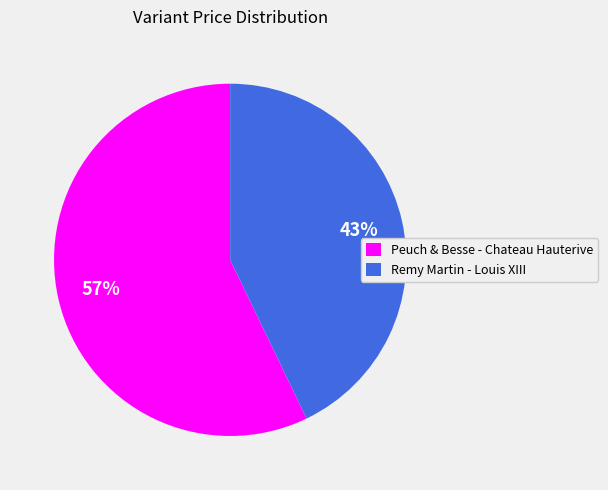

What is the largest slice in the pie chart?

Peuch & Besse - Chateau Hauterive